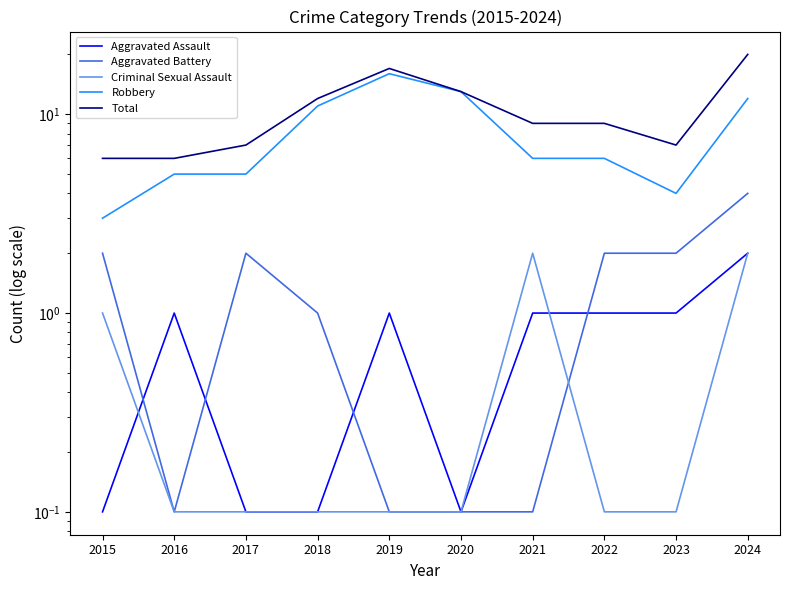

What is the total value across all series at 2016?

12.2